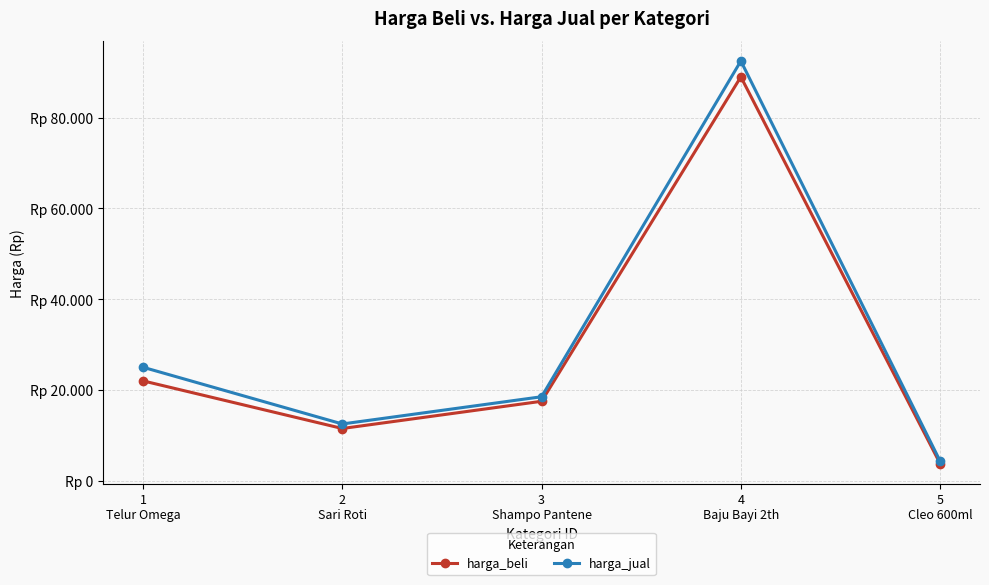

What are all the series names shown in the legend?

harga_beli, harga_jual